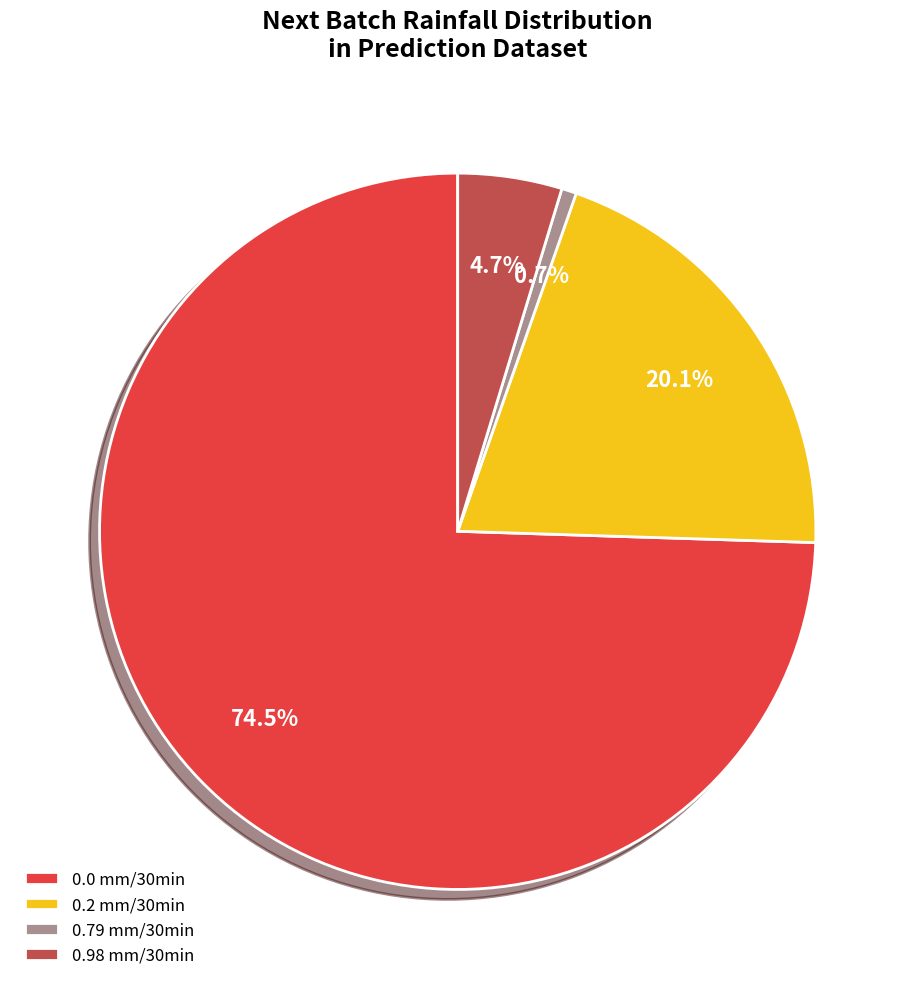

To the nearest percent, what is the average slice percentage?

25%